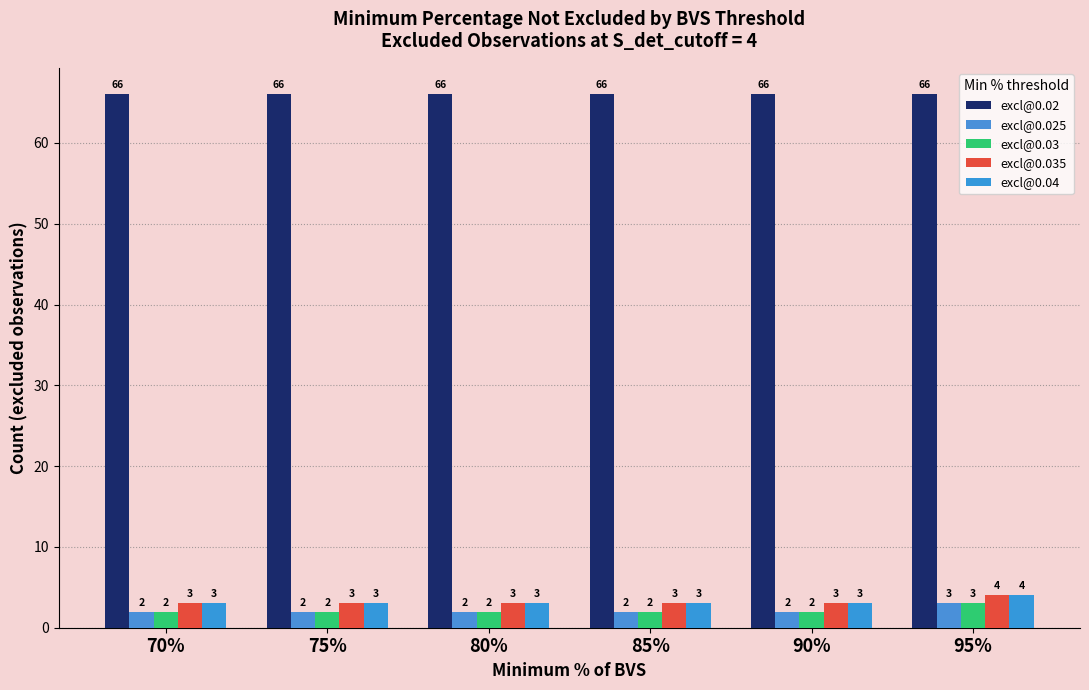

What is the difference between the highest and lowest values at 85%?

64